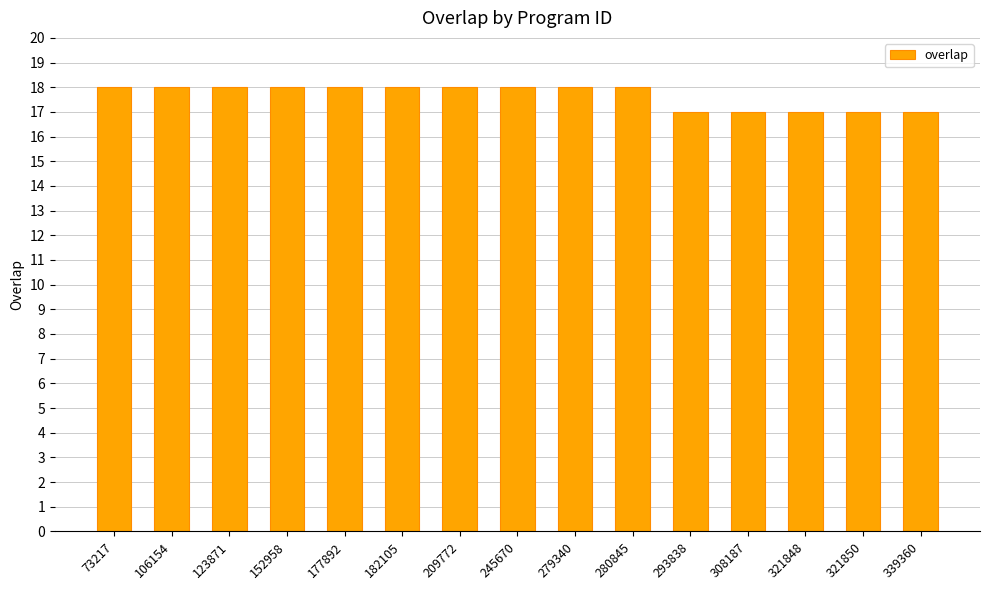

How many data points does each series have?

15